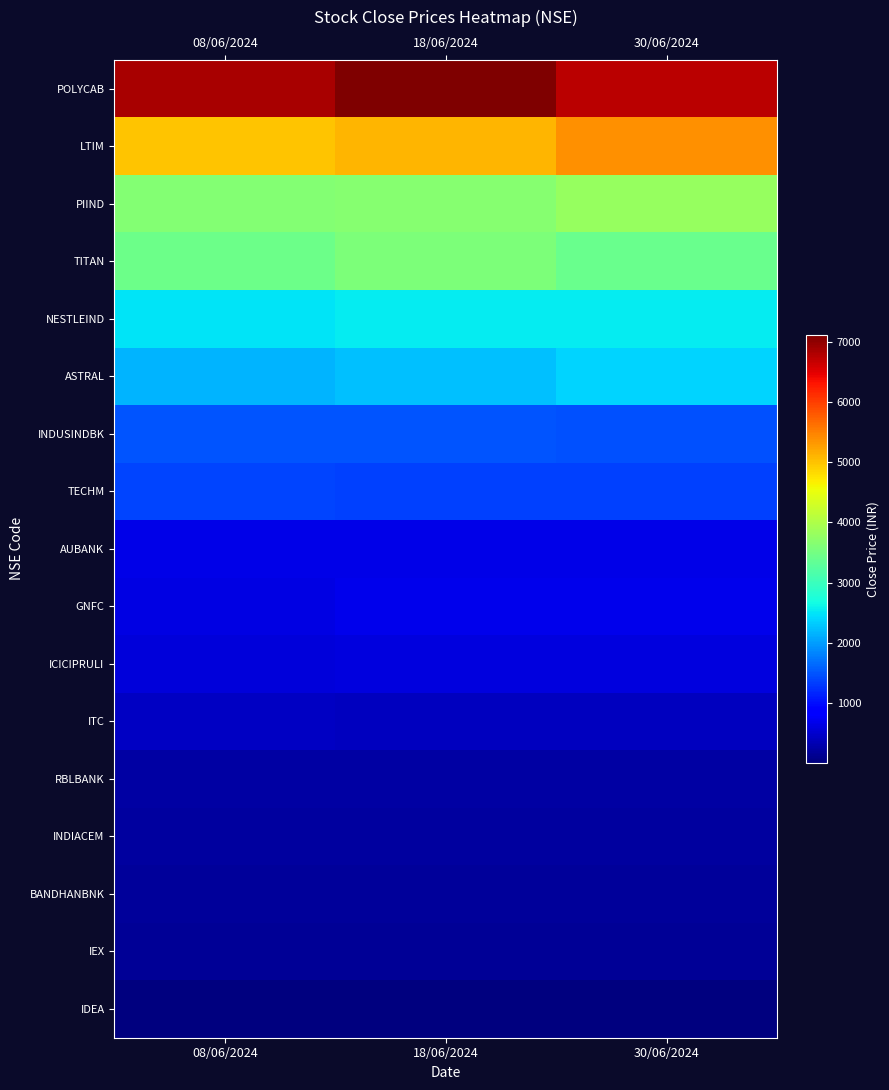

Which has a higher value, 18/06/2024 or 30/06/2024?

18/06/2024